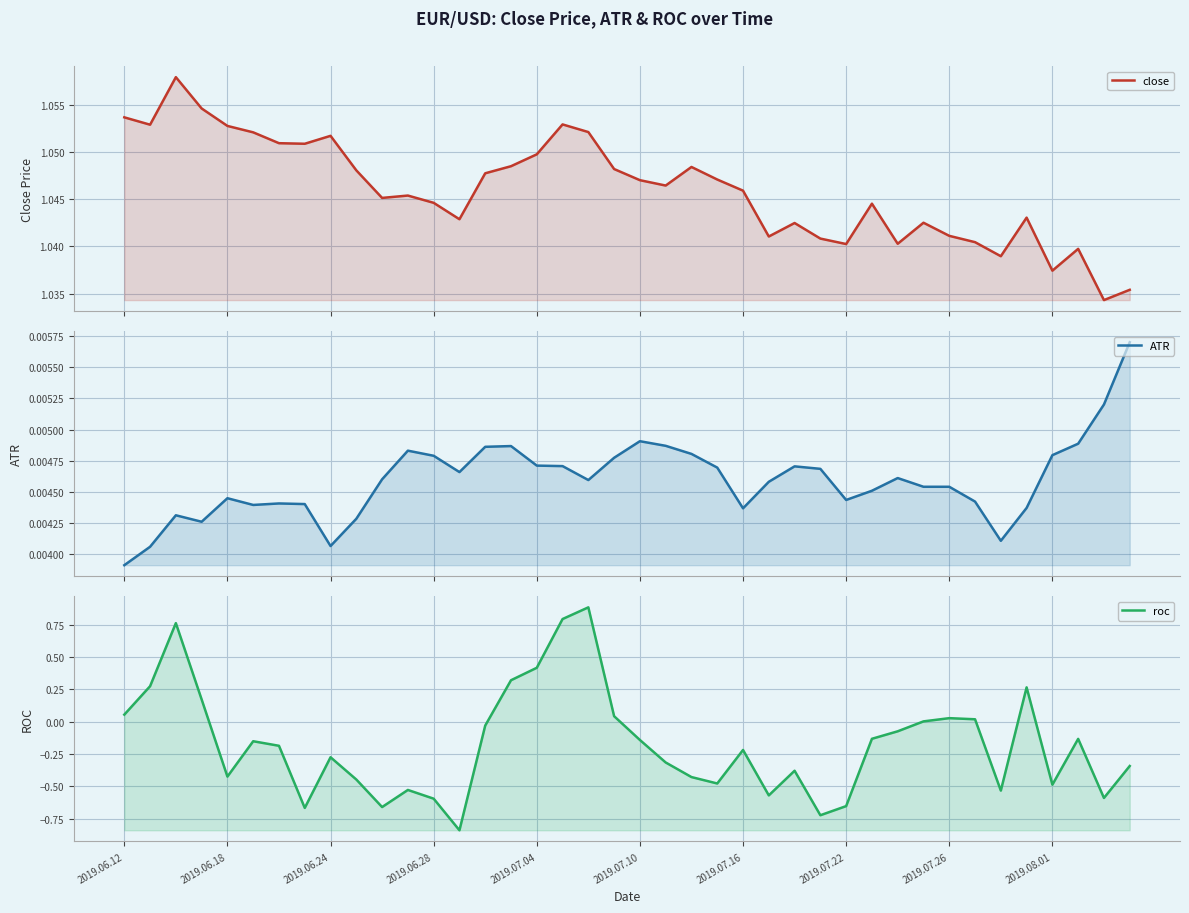

Between 27 and 14, which is larger?

14